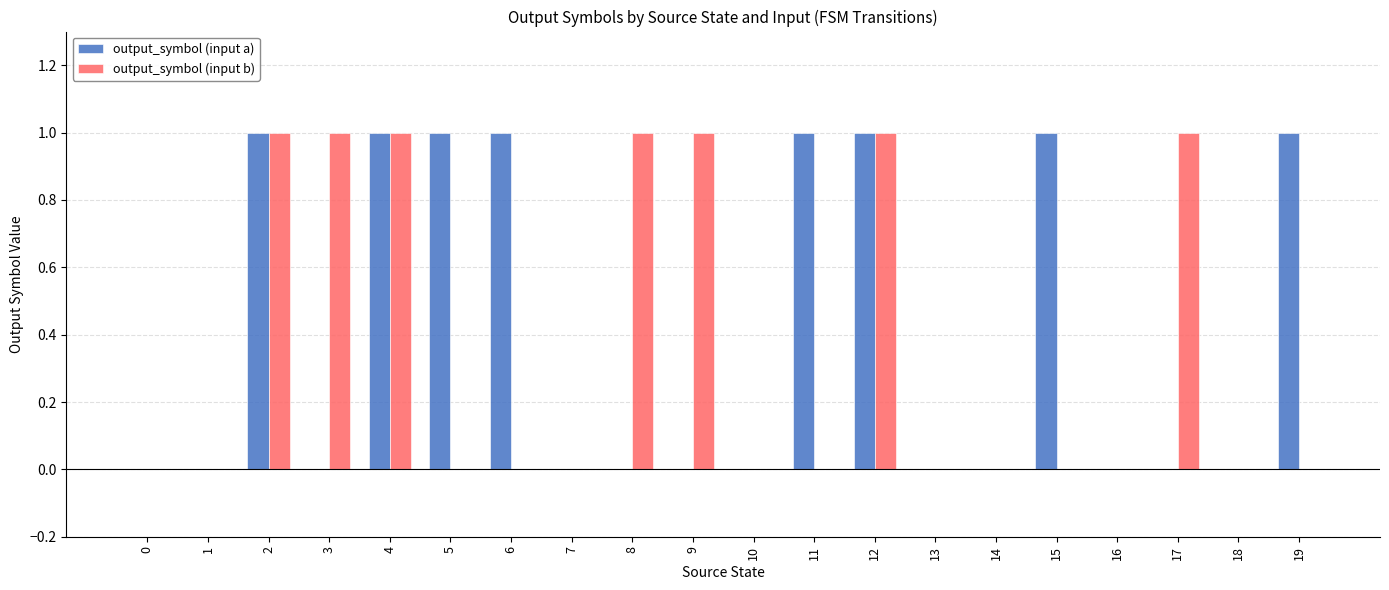

Between 15 and 18, which series saw the biggest shift?

output_symbol (input a)